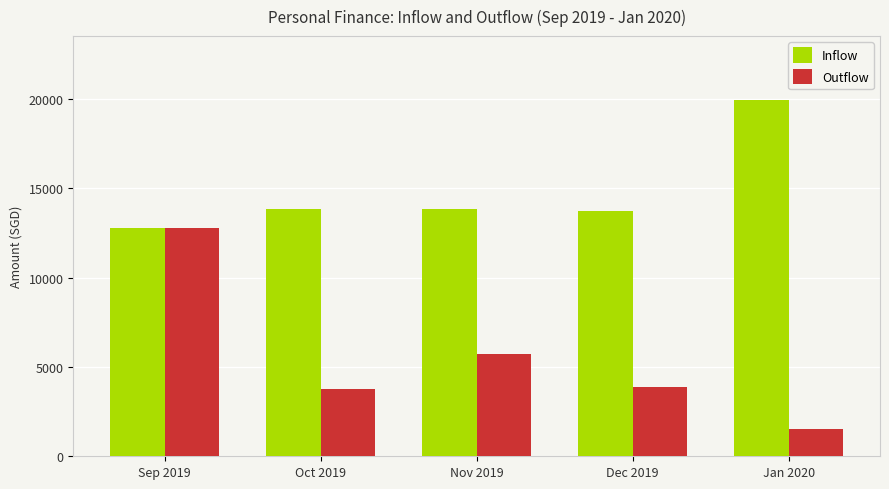

Which series has the widest spread of values?

Outflow